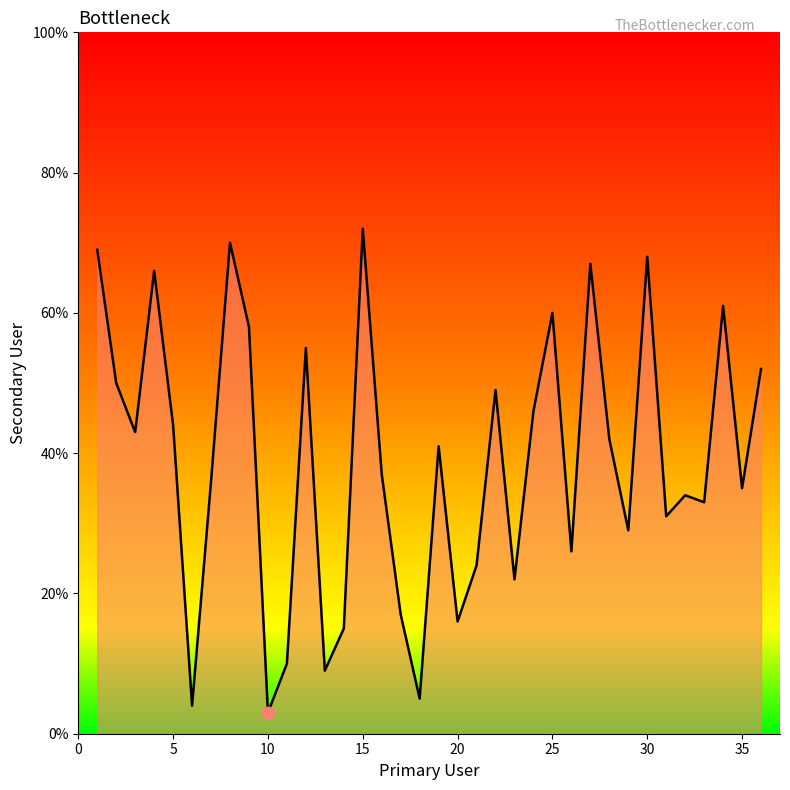

What is the difference between the maximum and minimum values?

69